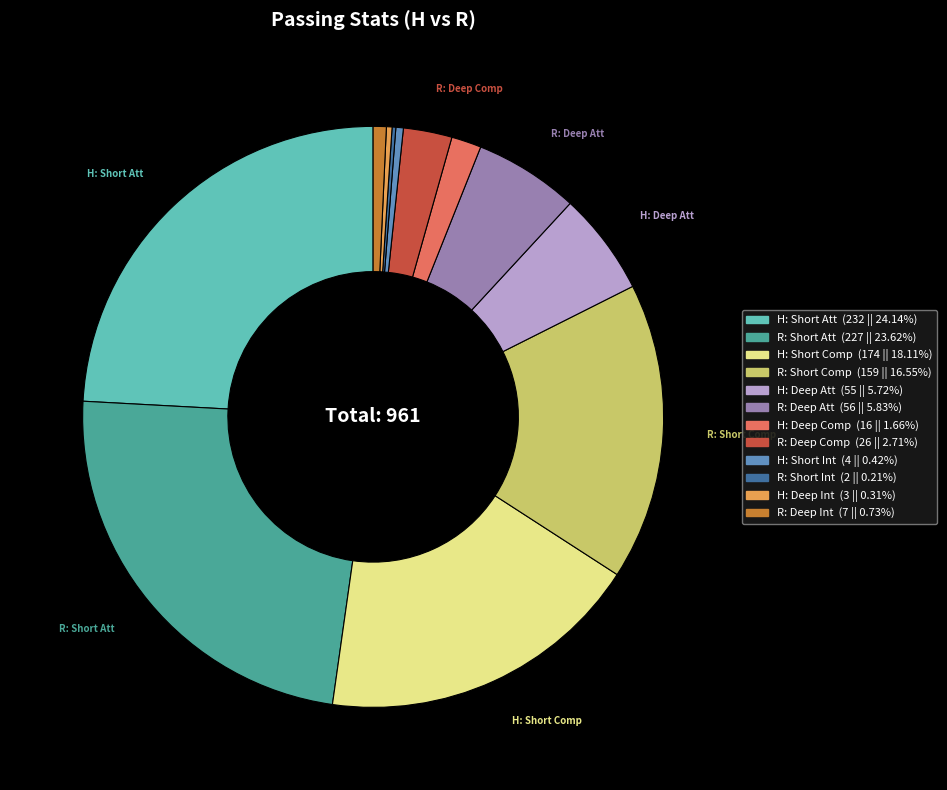

Is there any slice that represents more than half of the pie?

No